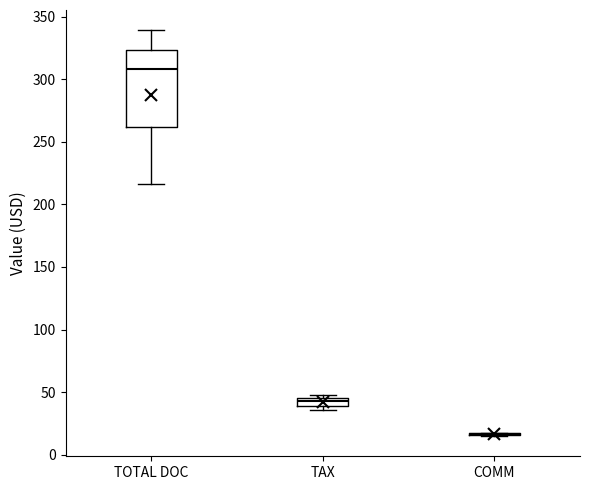

Which box is the tallest, from its lower edge to its upper edge?

TOTAL DOC